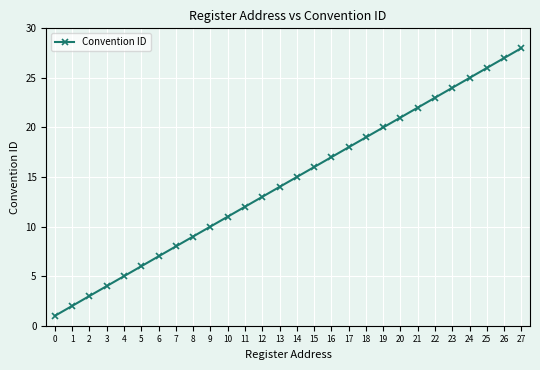

List the labels in order of value, smallest first.

0, 1, 2, 3, 4, 5, 6, 7, 8, 9, 10, 11, 12, 13, 14, 15, 16, 17, 18, 19, 20, 21, 22, 23, 24, 25, 26, 27